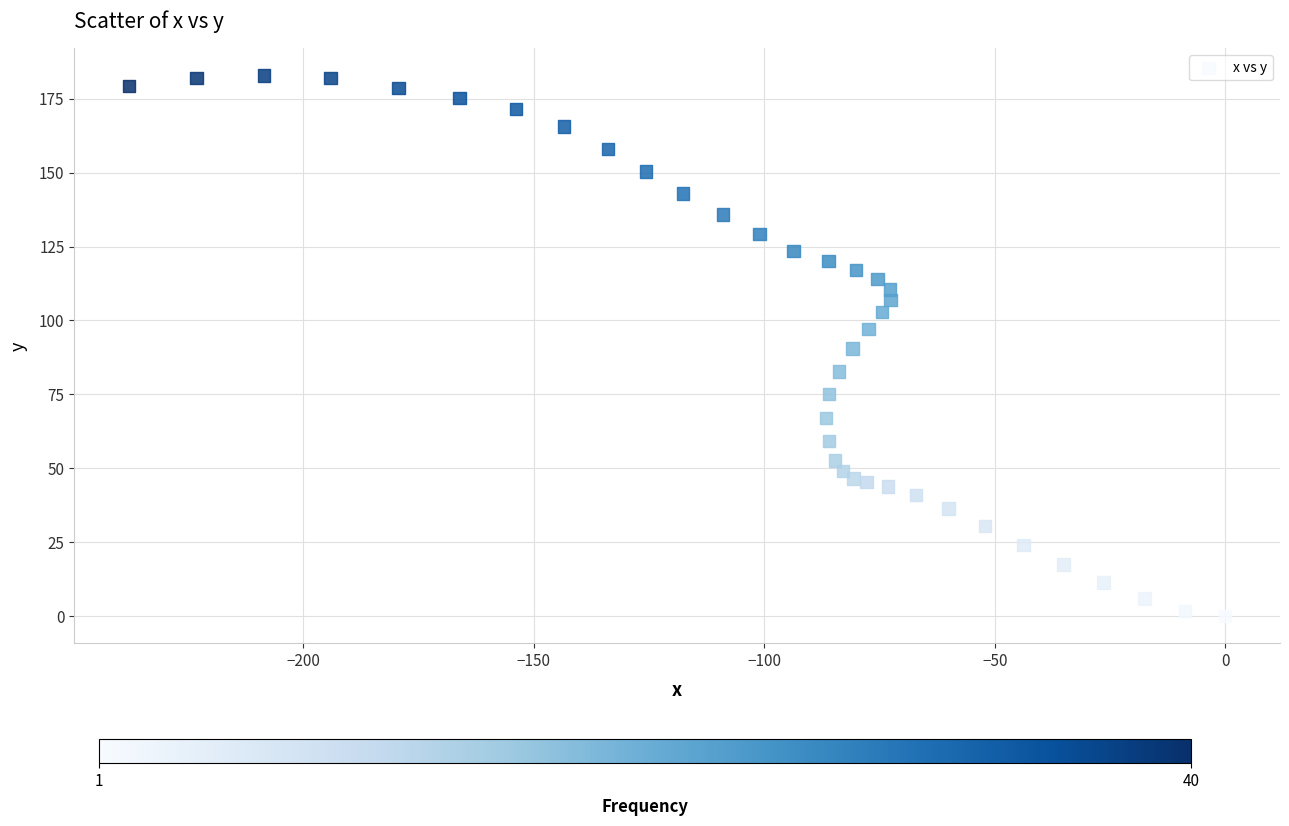

What is the range of X values (max minus min)?

237.8